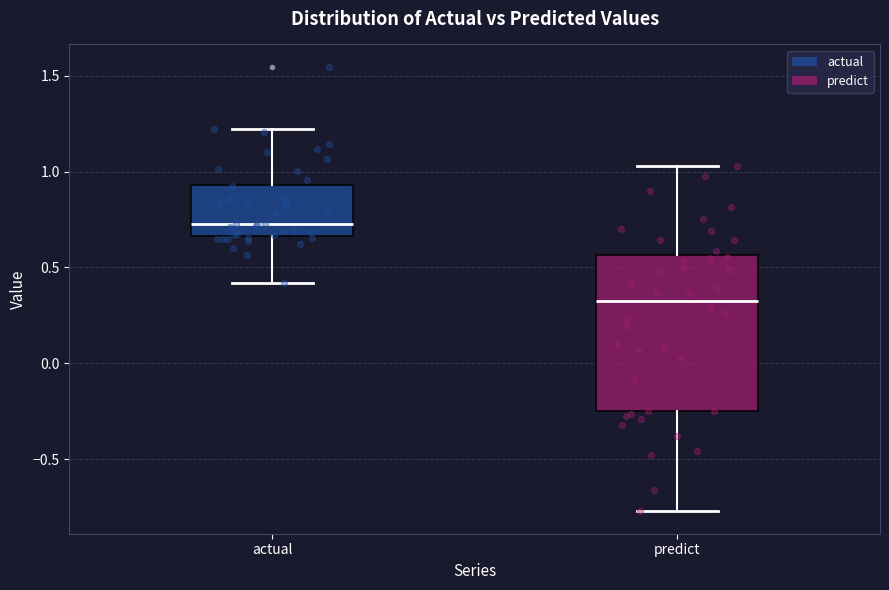

Where does the upper whisker of the box for predict end on the y-axis? The values are not printed on the chart, so give them approximately, as read against the axis.

1.05